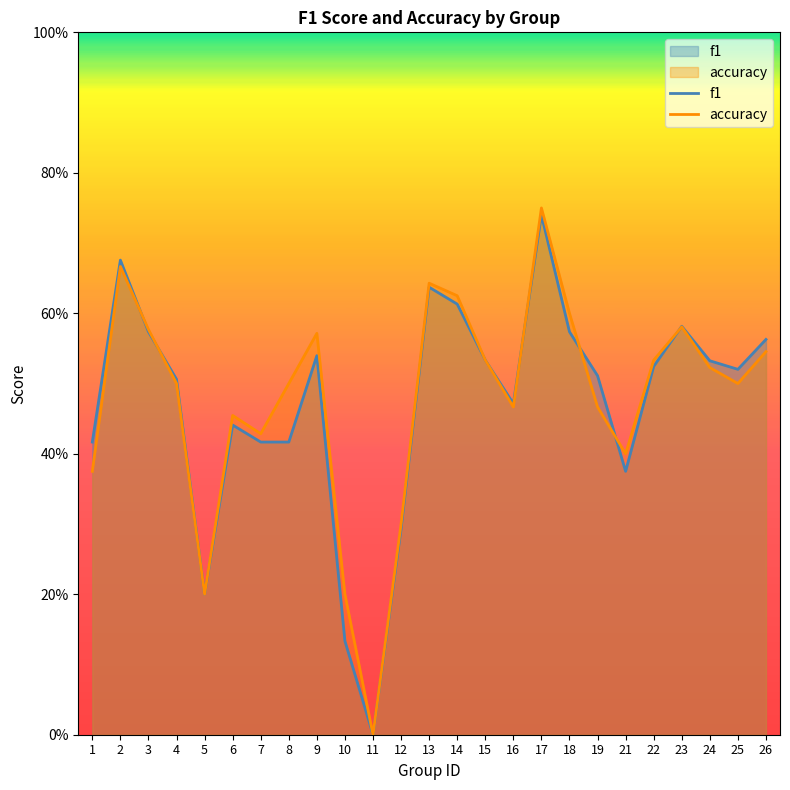

Read the accuracy value at 18.

0.6